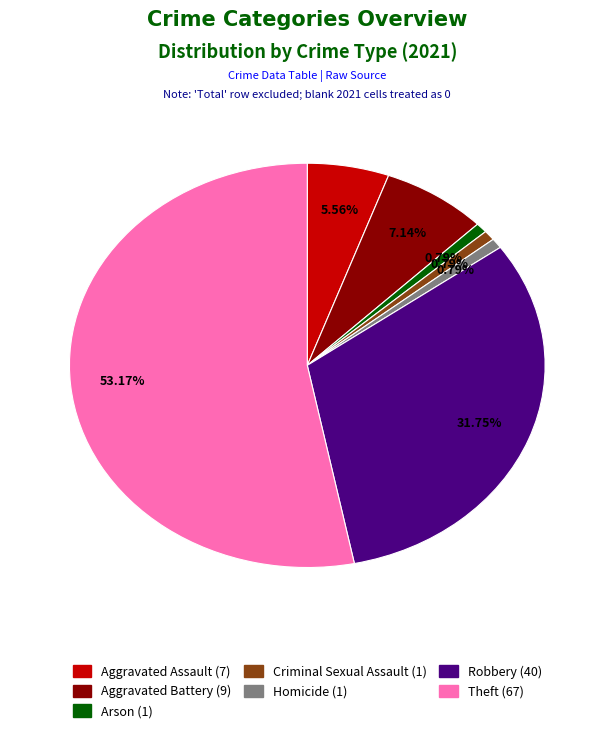

Is Theft the majority of the pie?

Yes